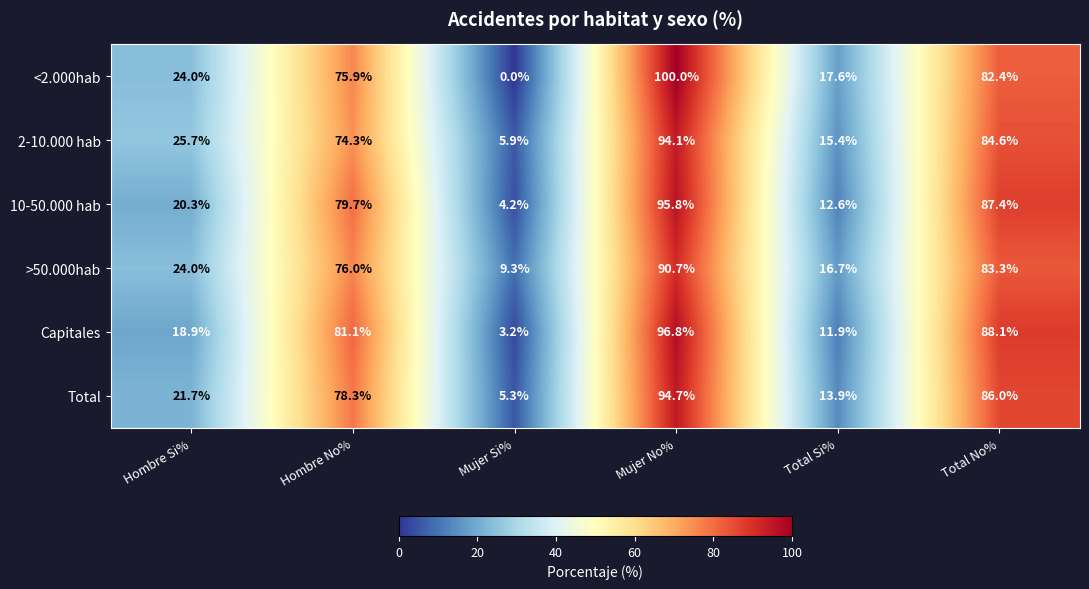

At how many categories does at least one series exceed 19?

4